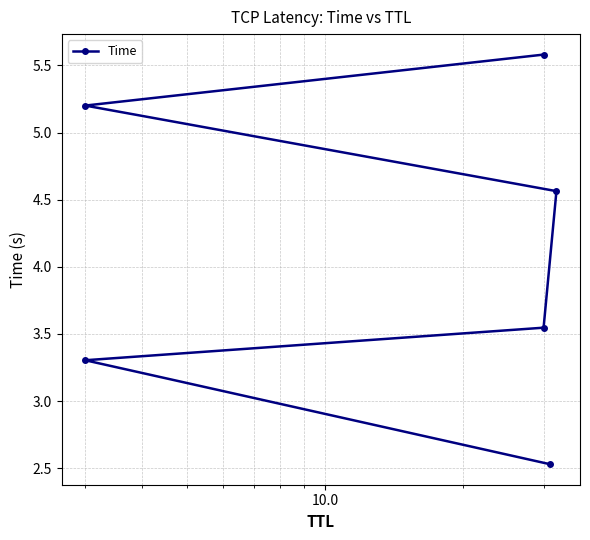

How many series are shown in this chart?

1